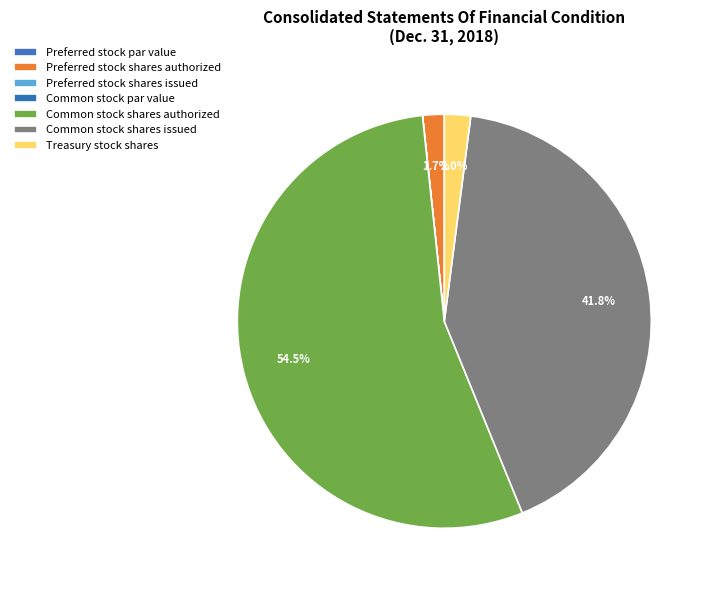

Which category has the smallest portion of the pie?

Common stock par value